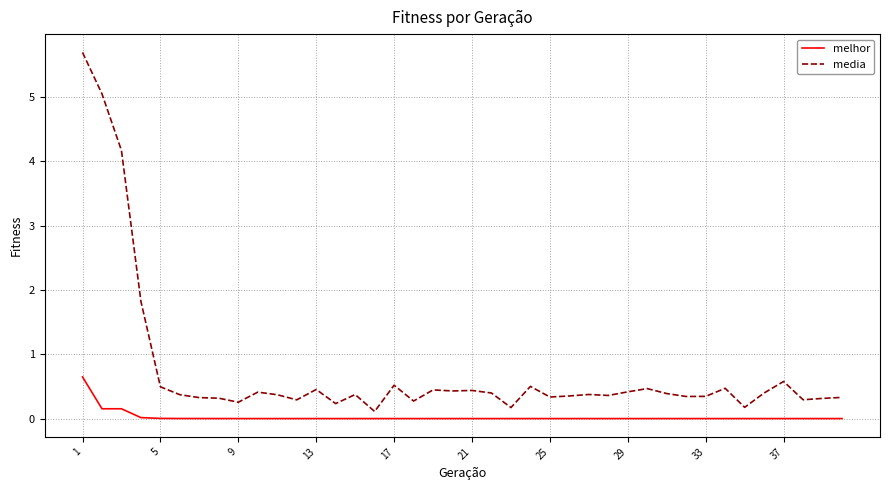

Which series has the largest range (max minus min)?

media